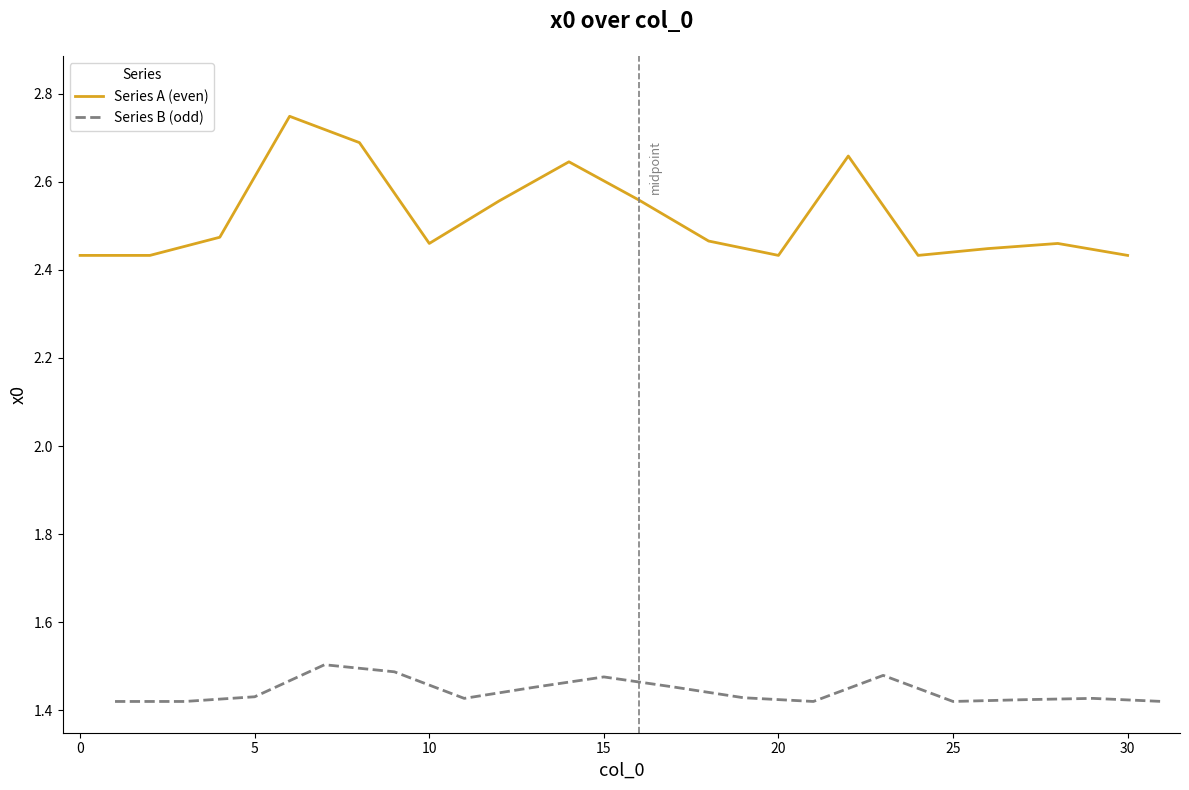

True or false: Series A (even) has a value of 3.6 at 30.

False